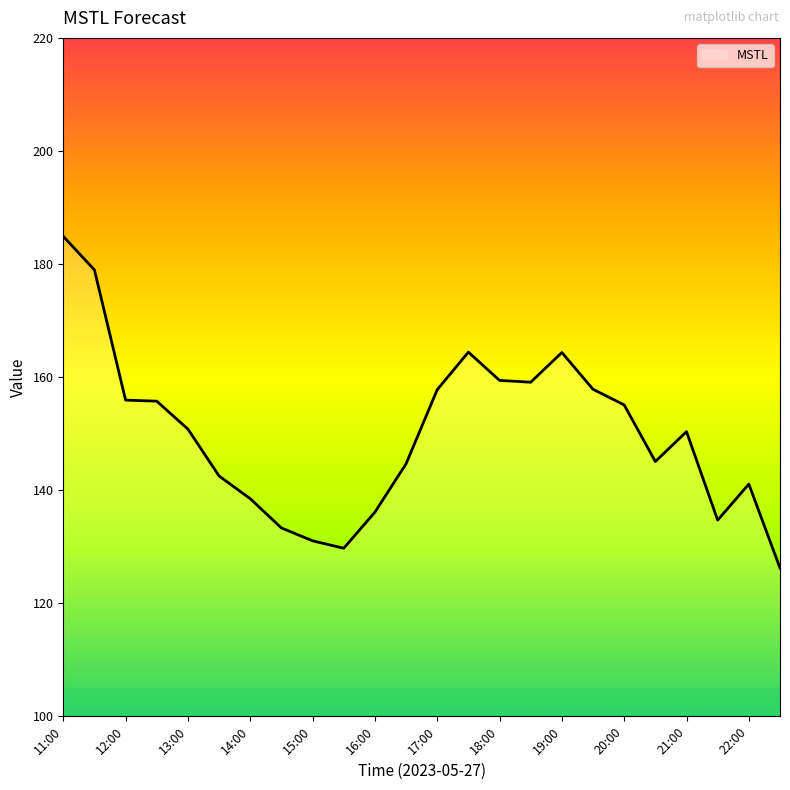

What is the smallest value displayed?

126.2